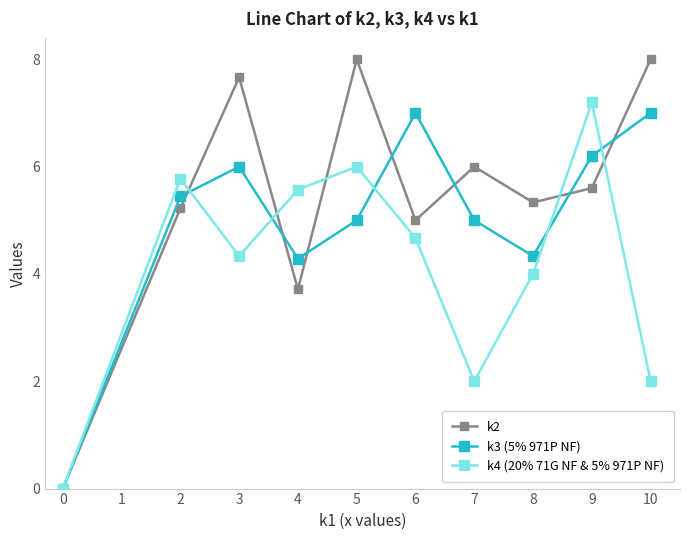

What is the difference between the maximum and second lowest values in the k3 (5% 971P NF) series?

2.7